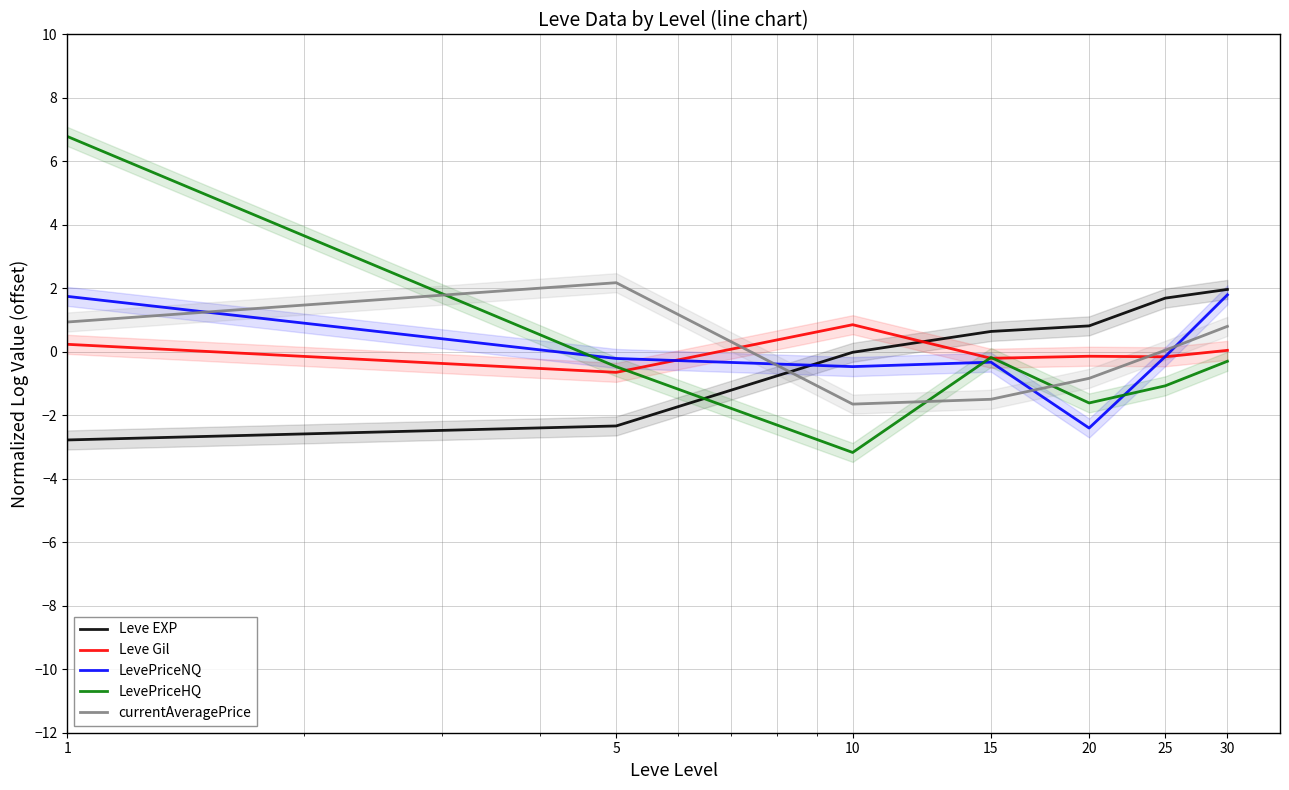

Rank the categories by Leve EXP value from highest to lowest.

30, 25, 20, 15, 10, 5, 1